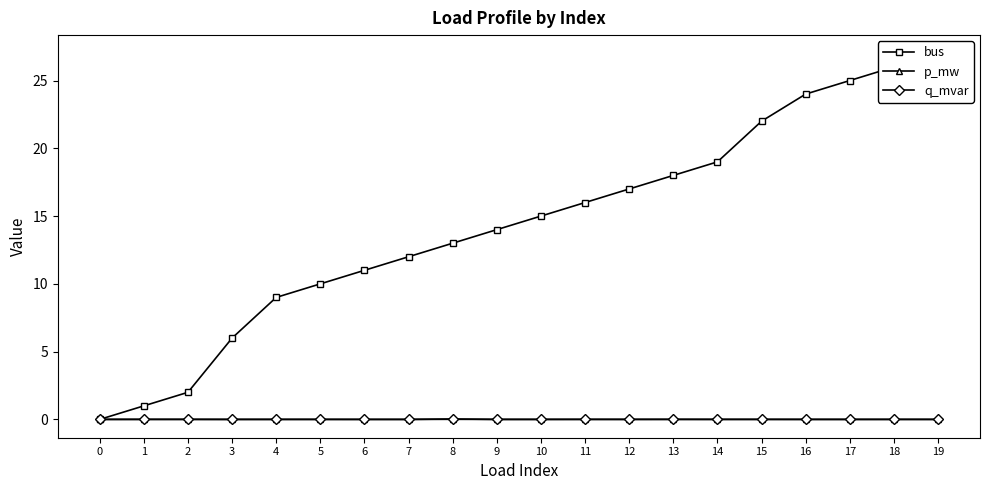

At which label is p_mw closest to 0?

7